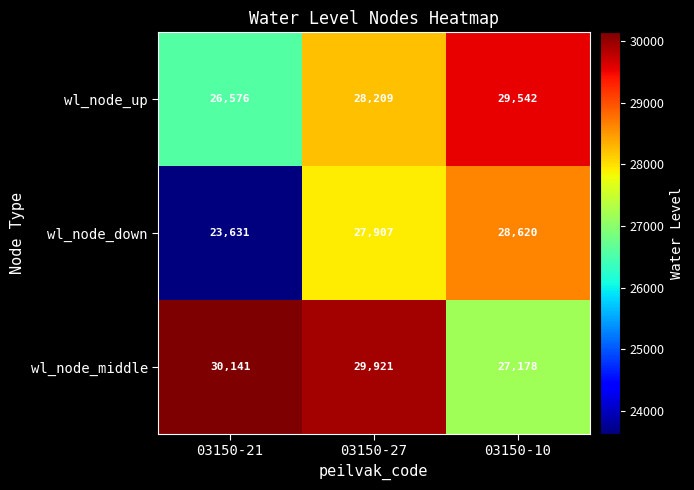

What is the difference between the second highest and minimum values in the wl_node_up series?

1633